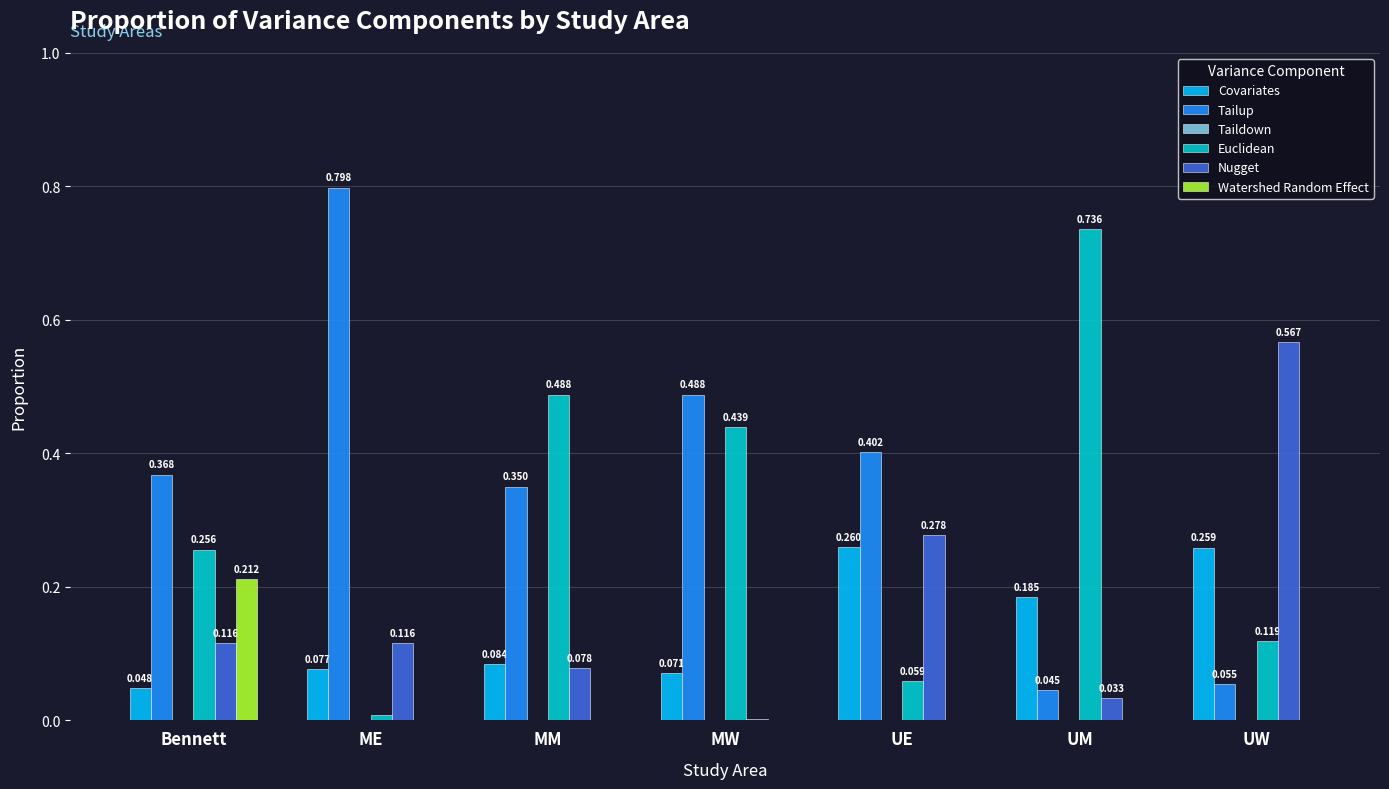

The value of Watershed Random Effect at UE is 0.0. True or false?

True